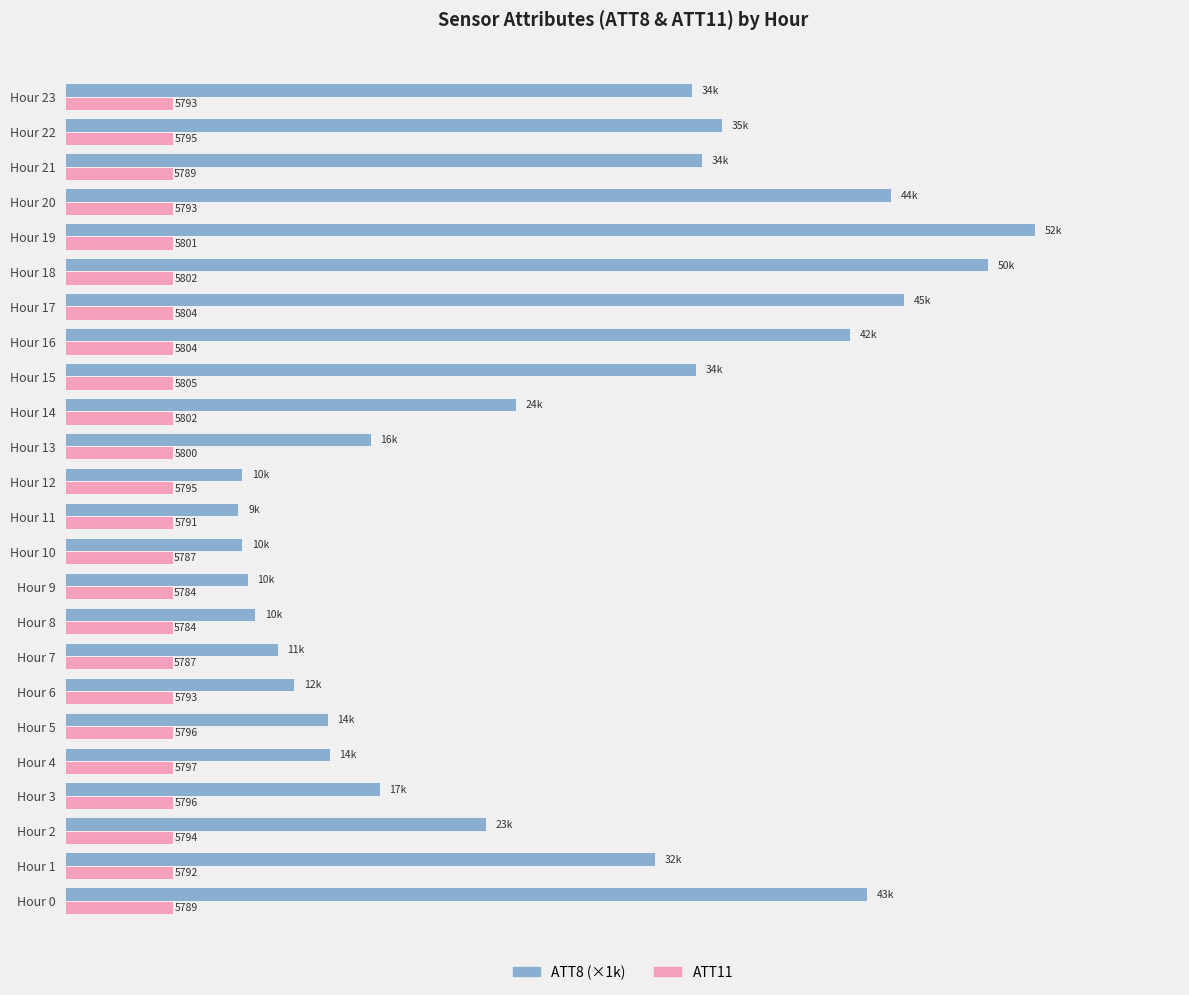

At which category is the sum across all series the highest?

Hour 19